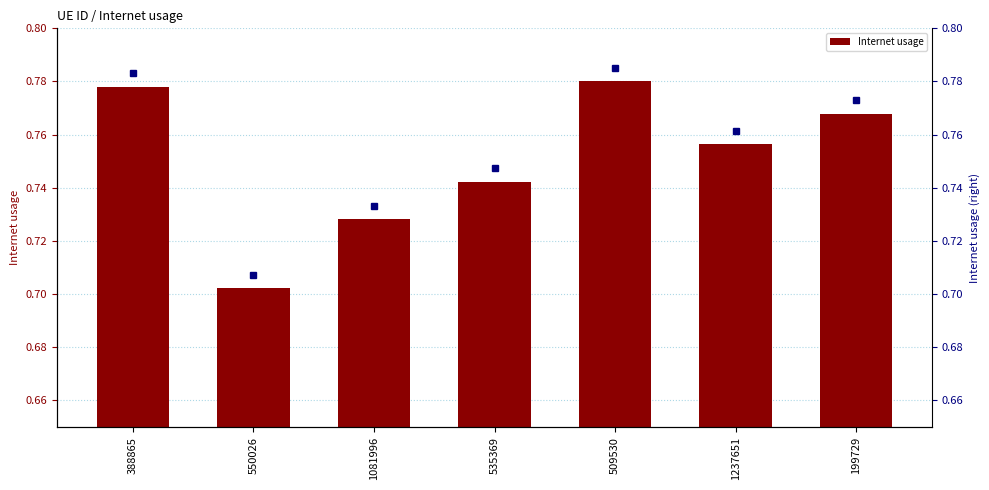

Which label corresponds to the largest value in the chart?

509530